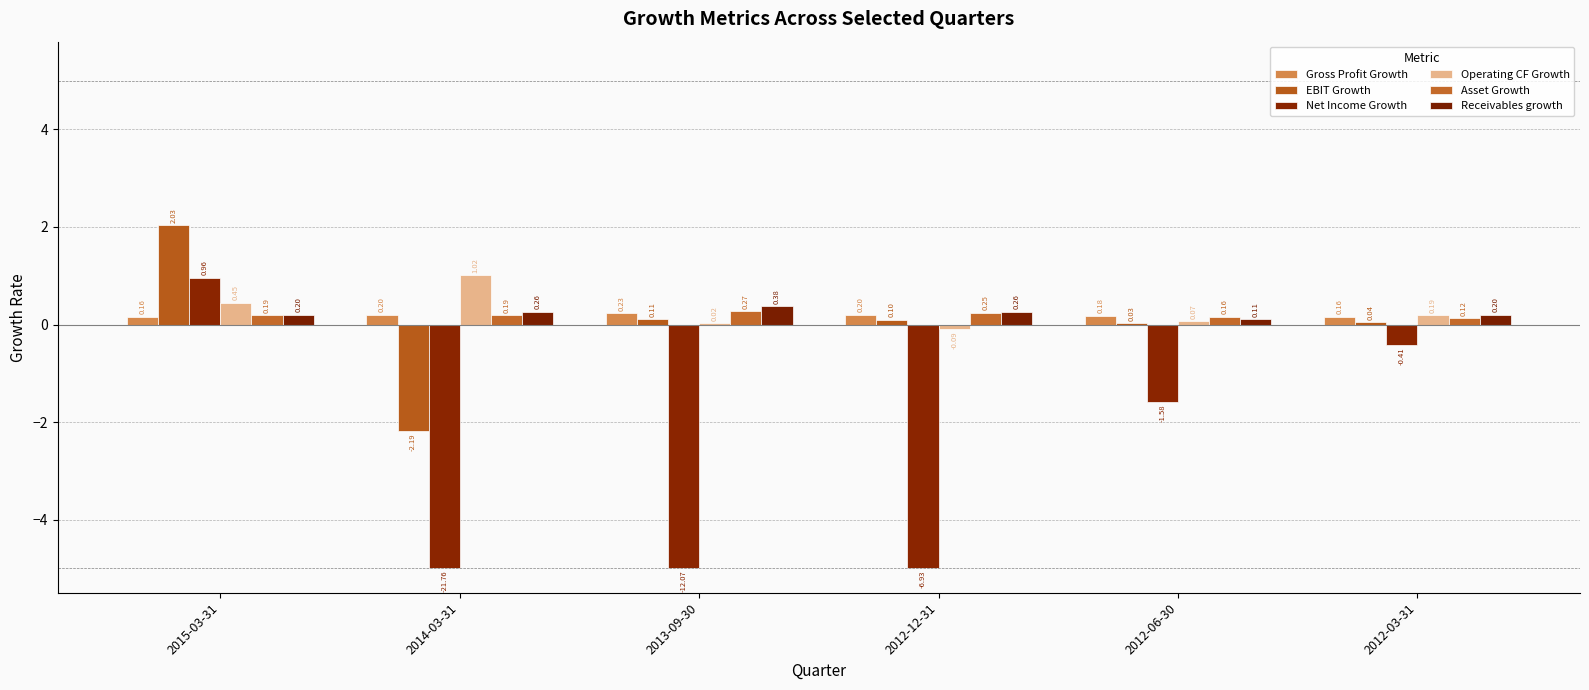

Which series changed the most between 2015-03-31 and 2013-09-30?

Net Income Growth